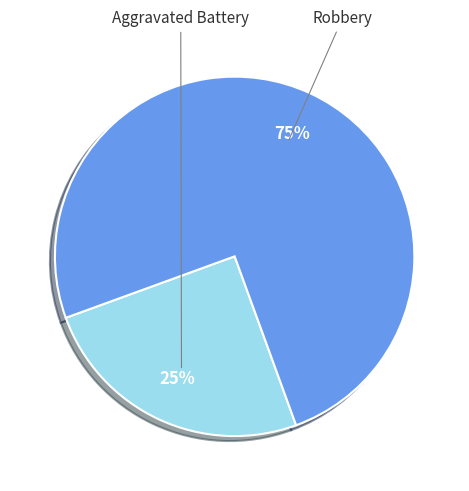

To the nearest percent, what is the average slice percentage?

50%